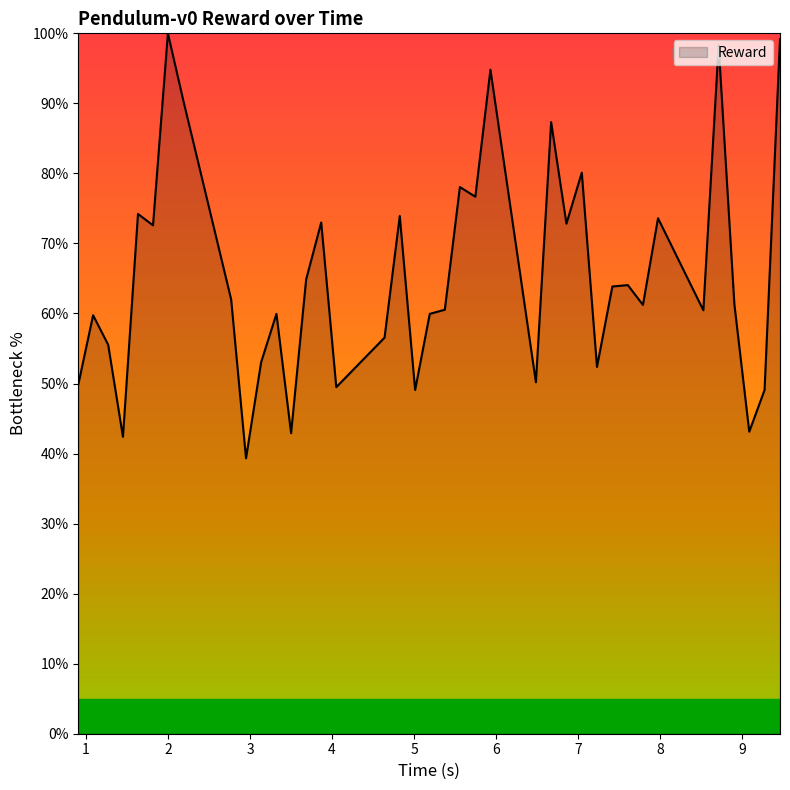

What is the smallest value displayed?

39.3